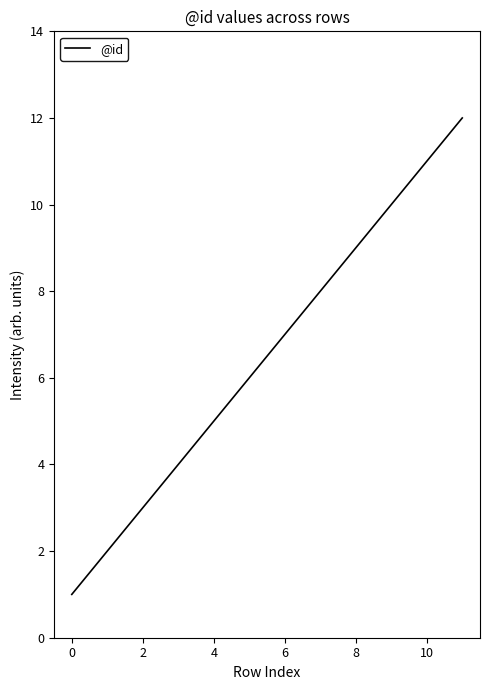

What is the maximum value shown in the chart?

12